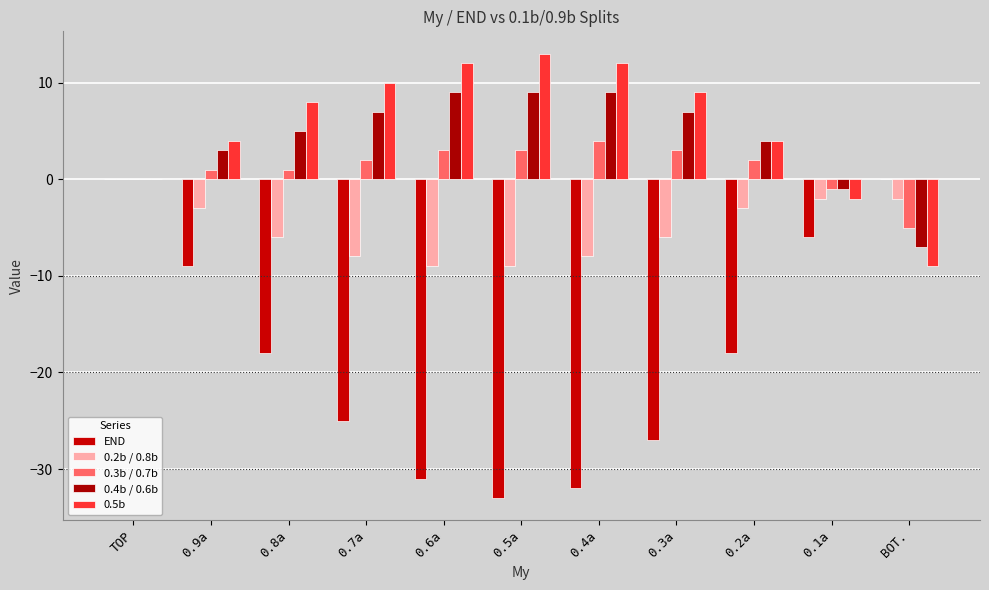

True or false: 0.2b / 0.8b has a value of -2 at 0.8a.

False